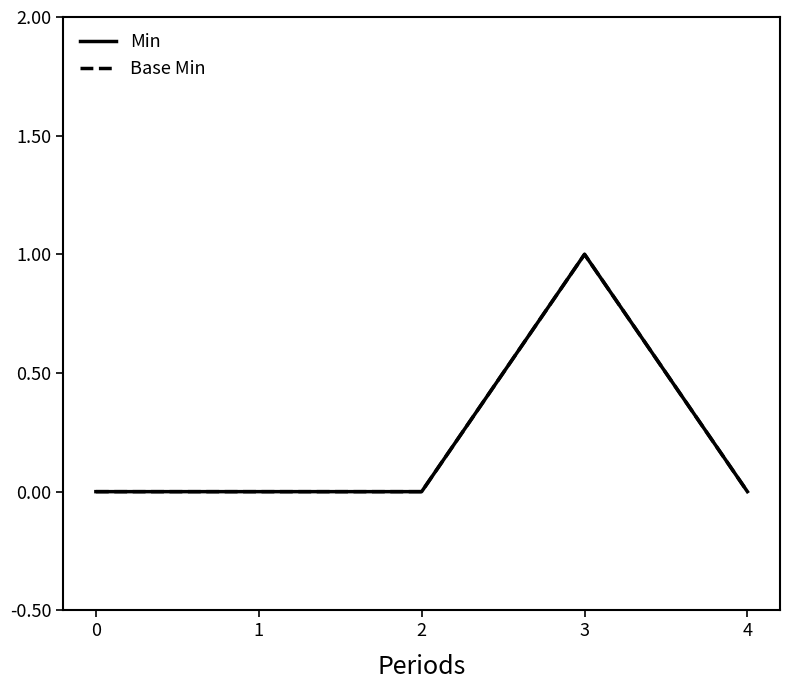

True or false: Base Min and Min cross at least once.

False